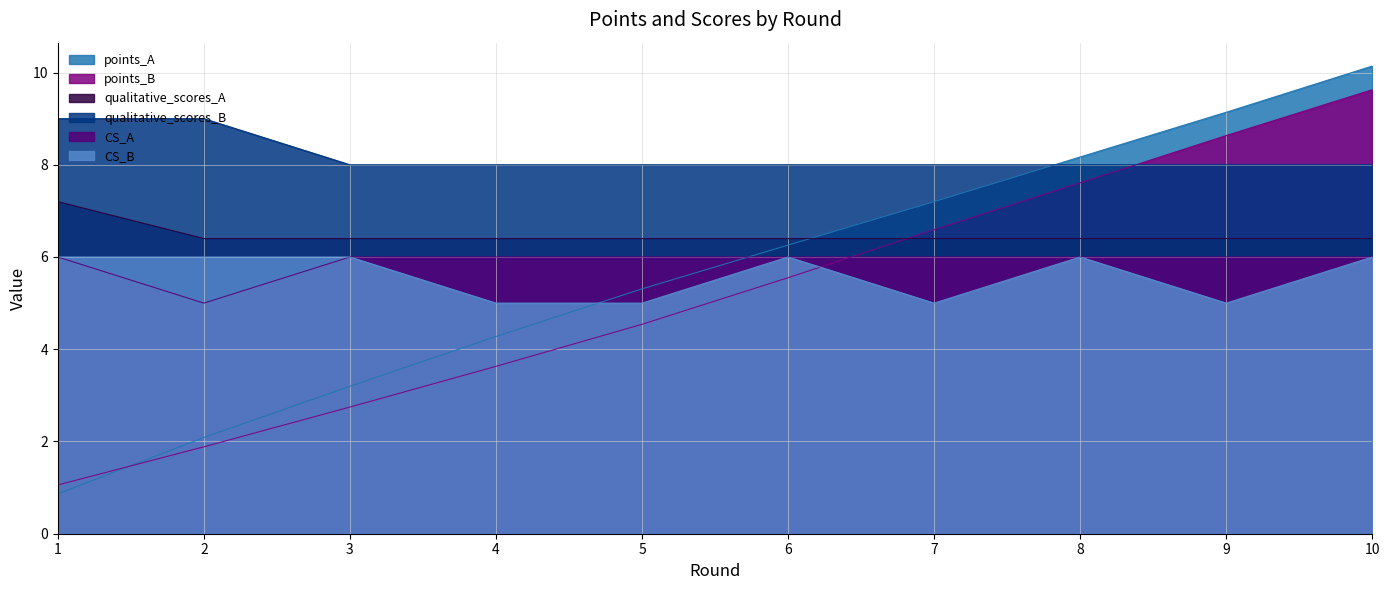

What is the value of the CS_B point at the 8th from the left?

6.0